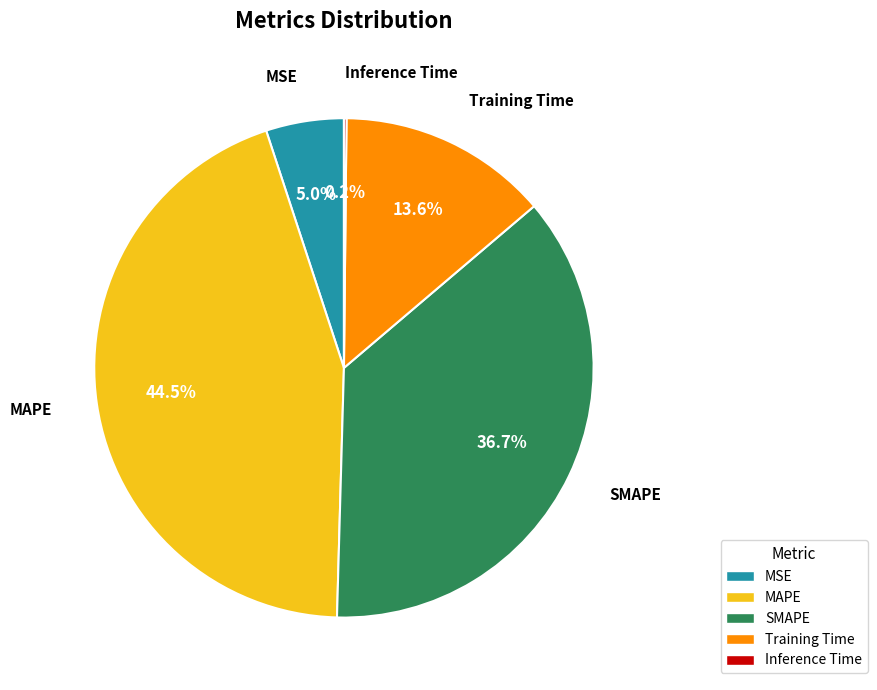

Which has a higher value, Training Time or MAPE?

MAPE